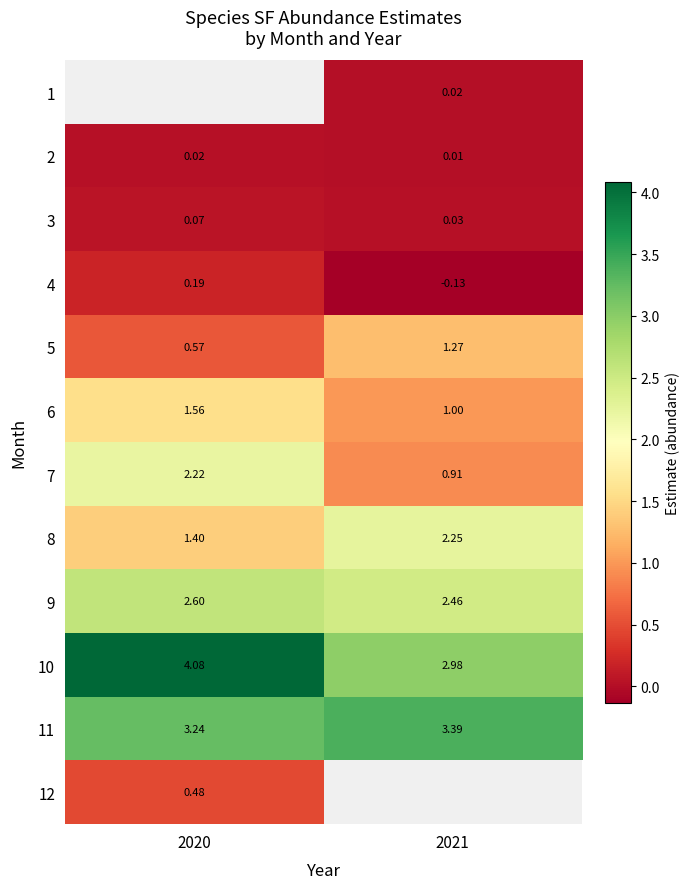

At which category does the chart reach its peak across all series?

2020